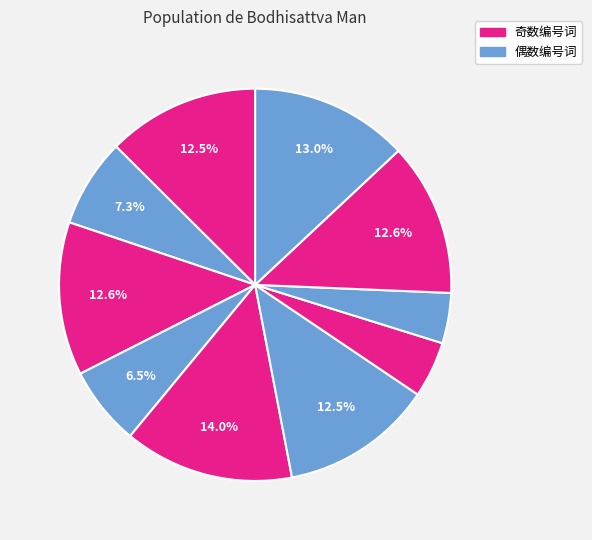

Is there any slice that represents more than half of the pie?

No